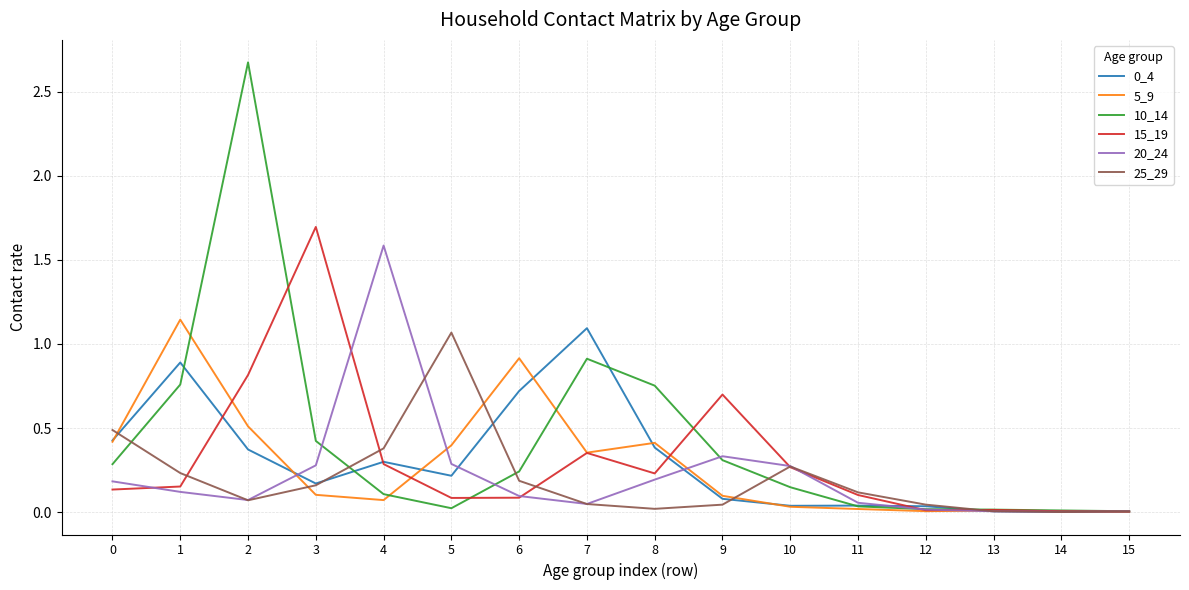

The 10_14 series shows 0.9 at 2. True or false?

False